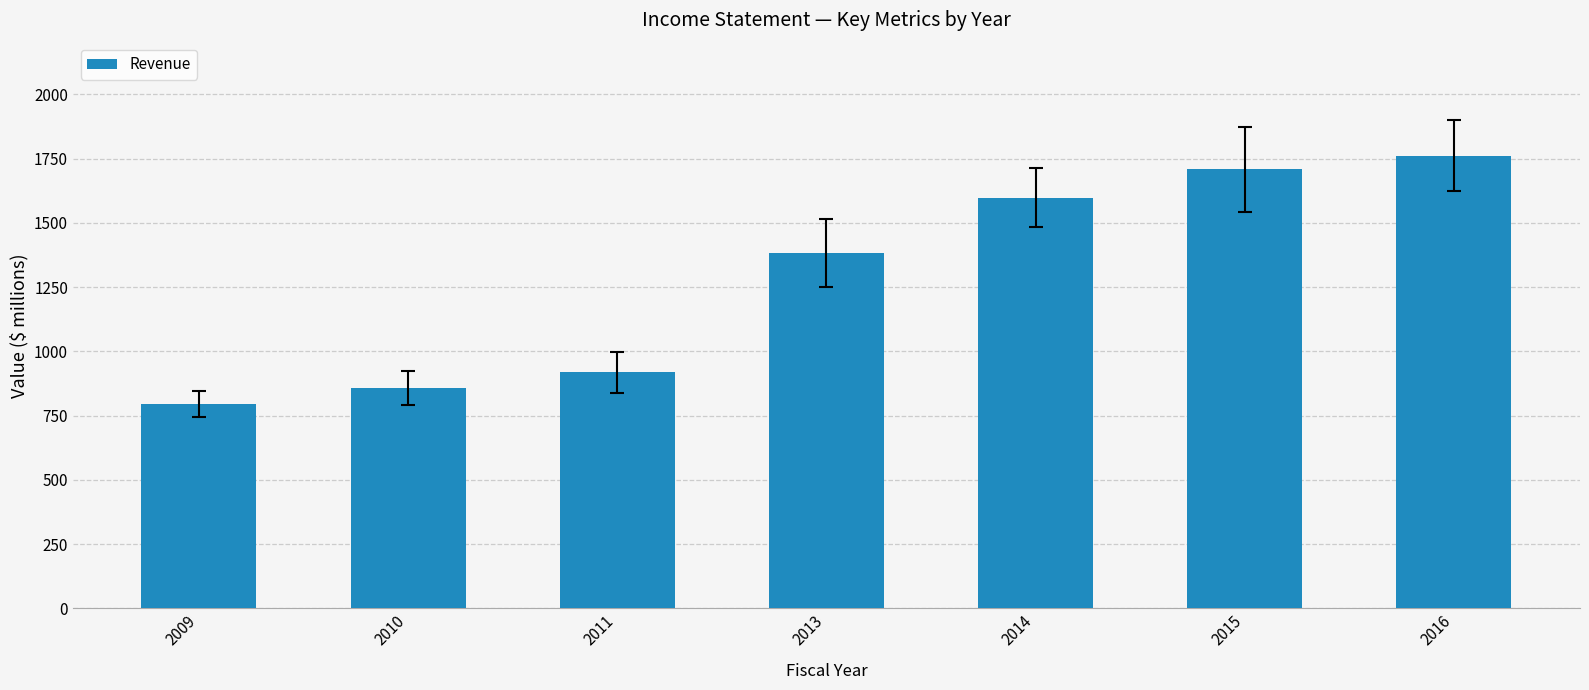

Rank the categories by value from lowest to highest.

2009, 2010, 2011, 2013, 2014, 2015, 2016